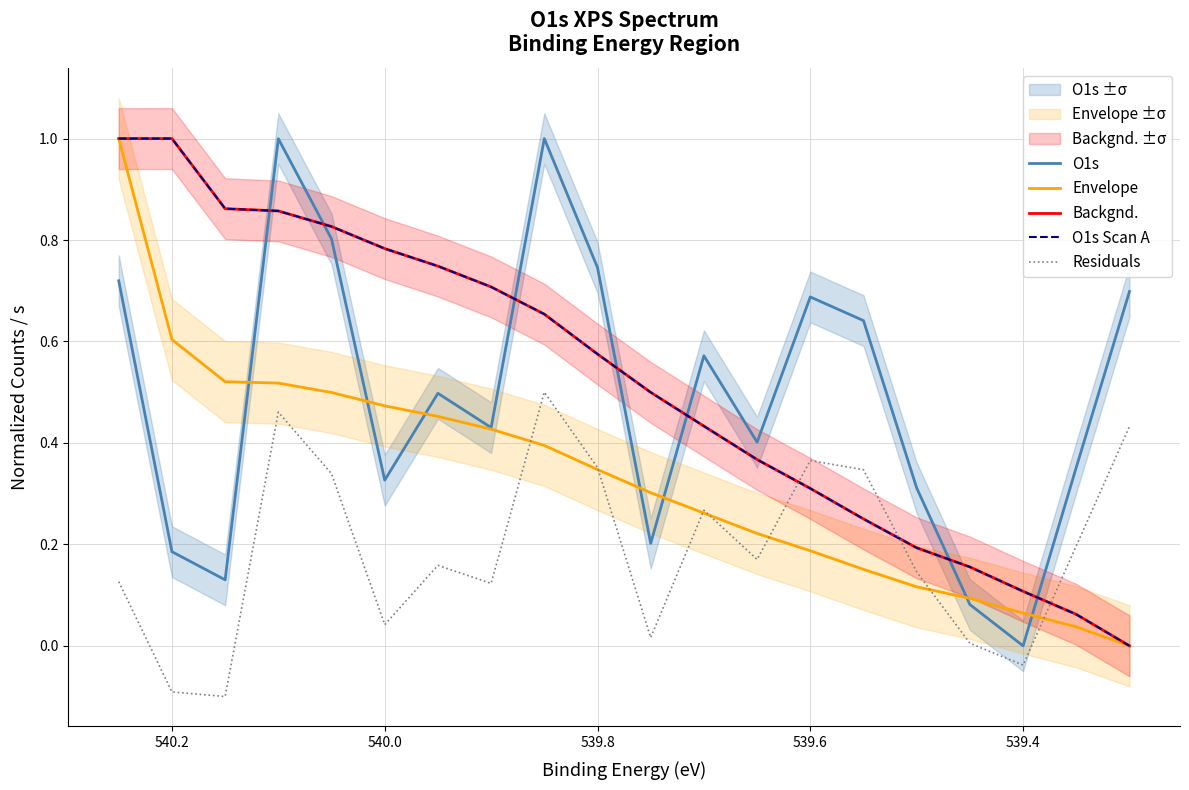

Is the value of O1s Scan A at 12 greater than the value of Residuals at 10?

Yes